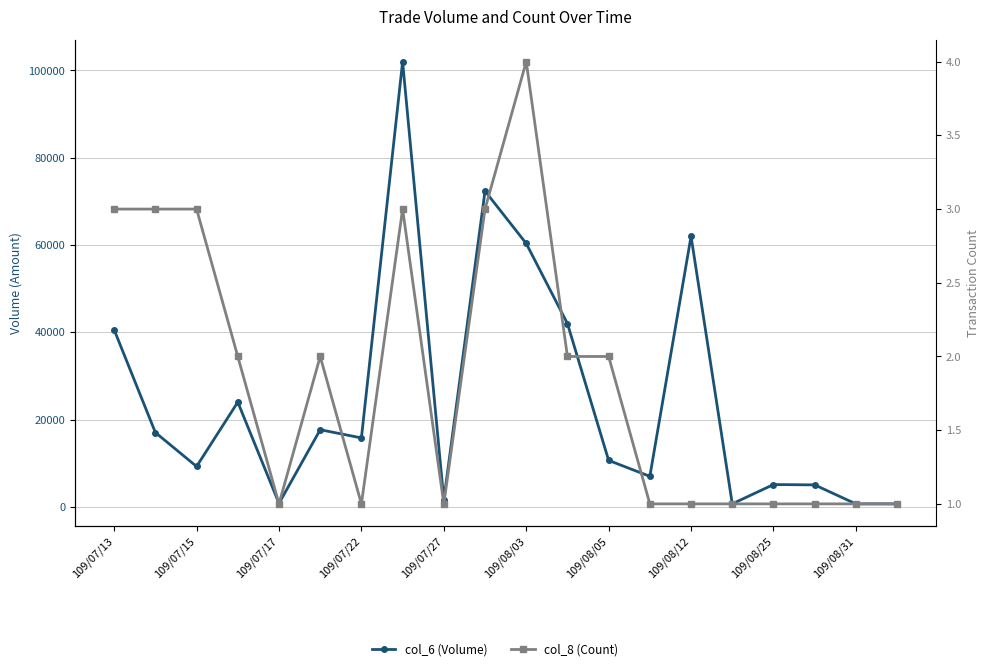

At how many categories does at least one series exceed 87344?

1